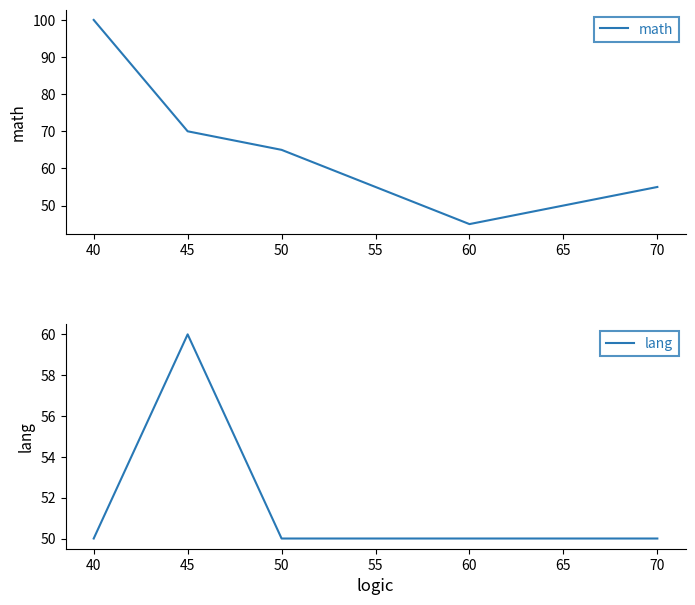

List the labels in order of math value, smallest first.

60, 70, 50, 45, 40